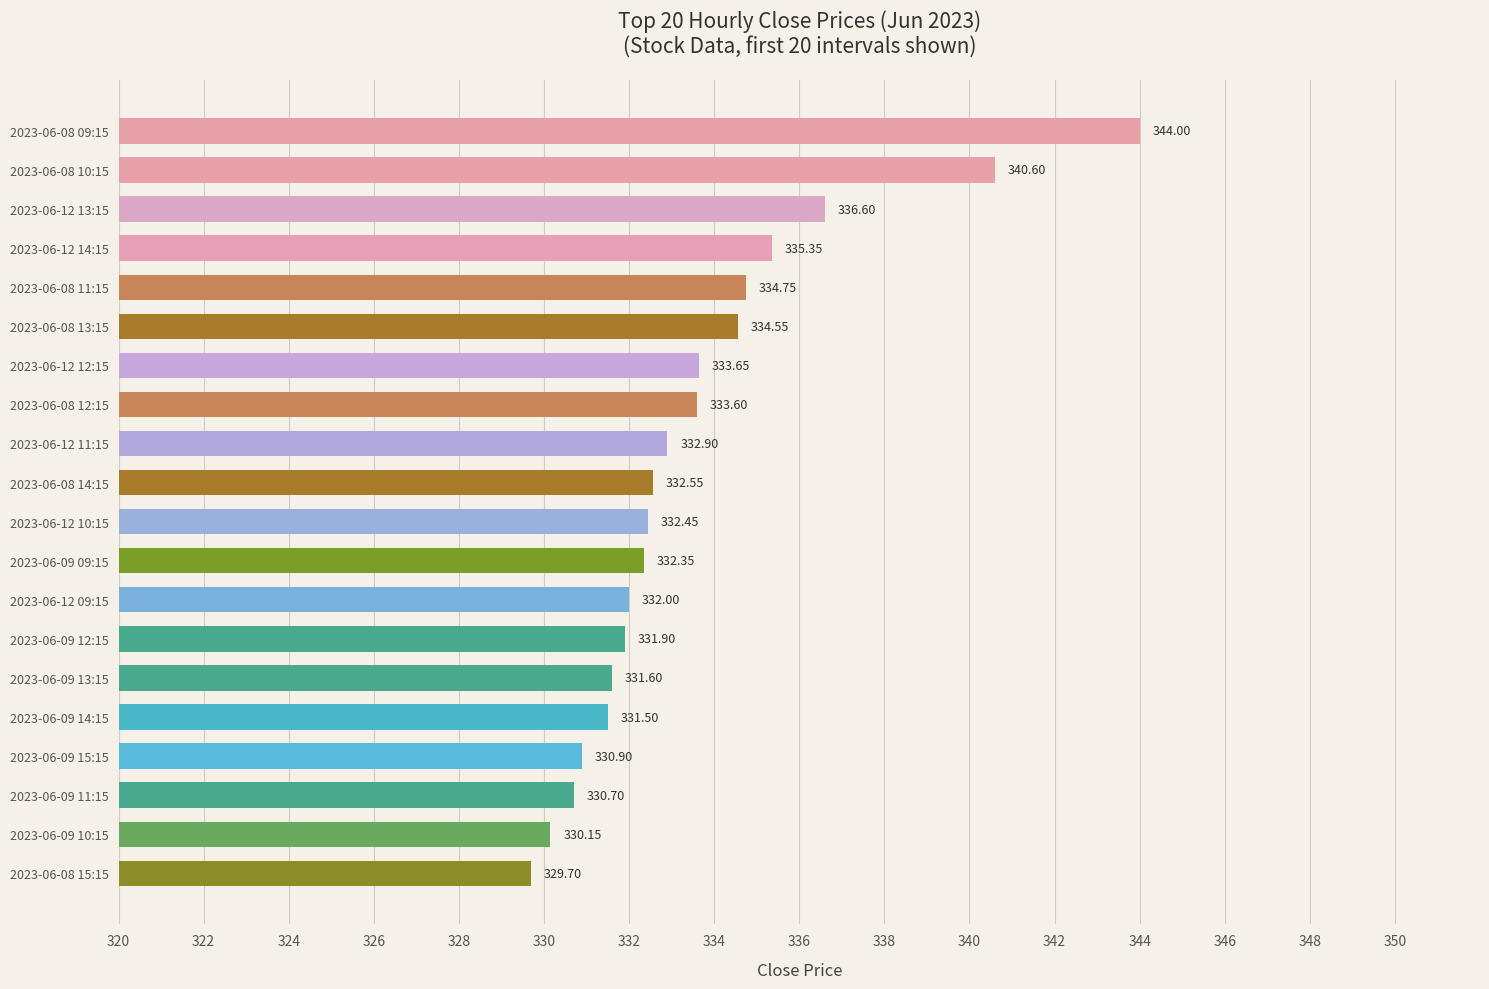

List the labels in order of value, smallest first.

2023-06-08 15:15, 2023-06-09 10:15, 2023-06-09 11:15, 2023-06-09 15:15, 2023-06-09 14:15, 2023-06-09 13:15, 2023-06-09 12:15, 2023-06-12 09:15, 2023-06-09 09:15, 2023-06-12 10:15, 2023-06-08 14:15, 2023-06-12 11:15, 2023-06-08 12:15, 2023-06-12 12:15, 2023-06-08 13:15, 2023-06-08 11:15, 2023-06-12 14:15, 2023-06-12 13:15, 2023-06-08 10:15, 2023-06-08 09:15